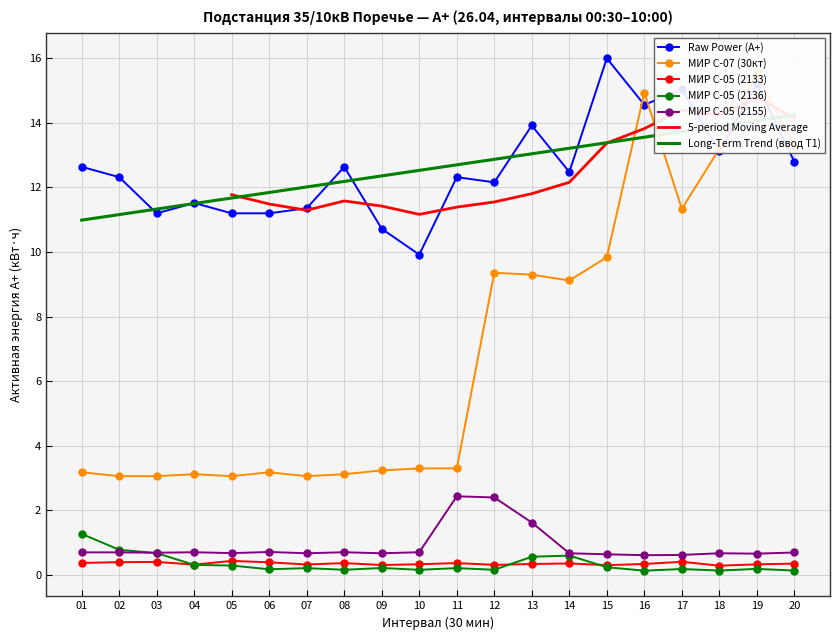

Between 11 and 01, which is larger?

01